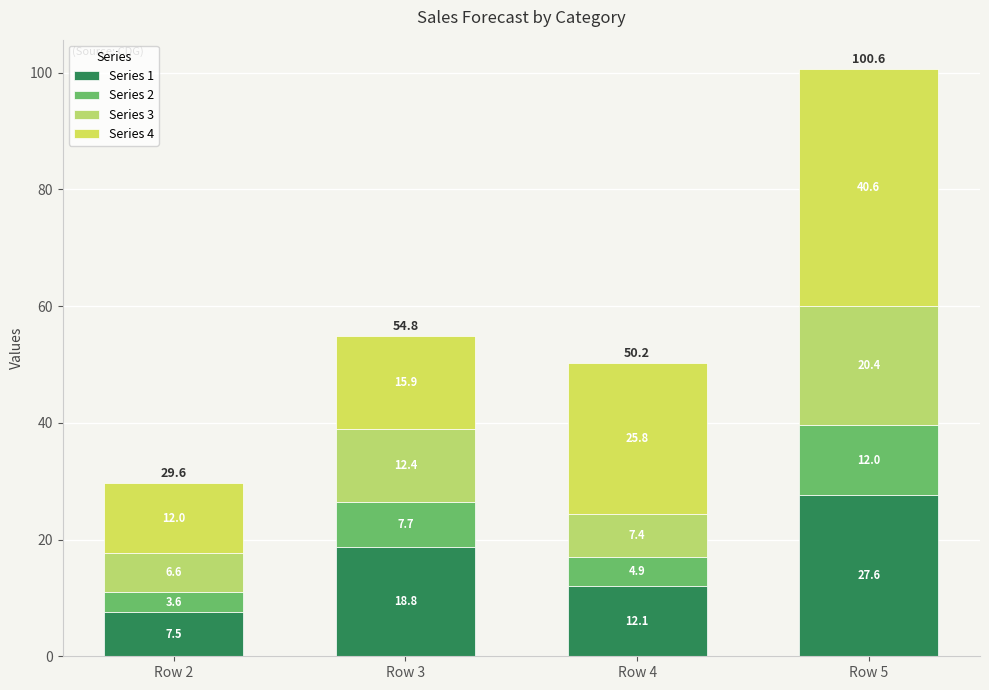

Between Row 2 and Row 5, which series saw the biggest shift?

Series 4